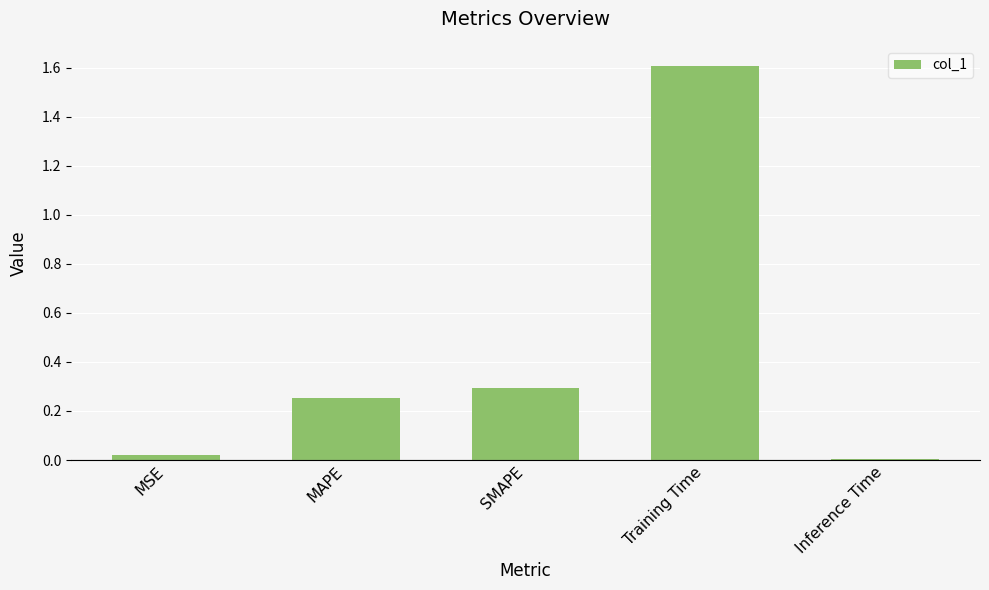

What is the change in value from MAPE to Inference Time?

-0.2